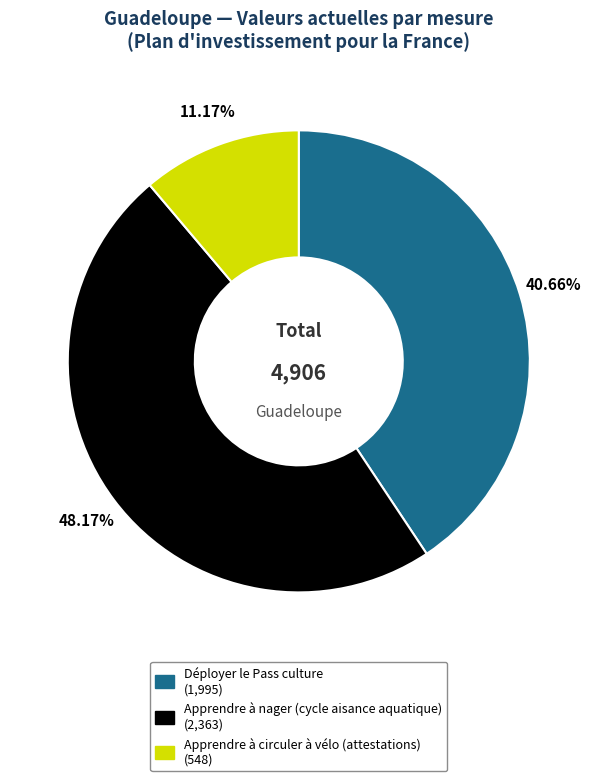

Which category has the smallest portion of the pie?

Apprendre à circuler à vélo (attestations)